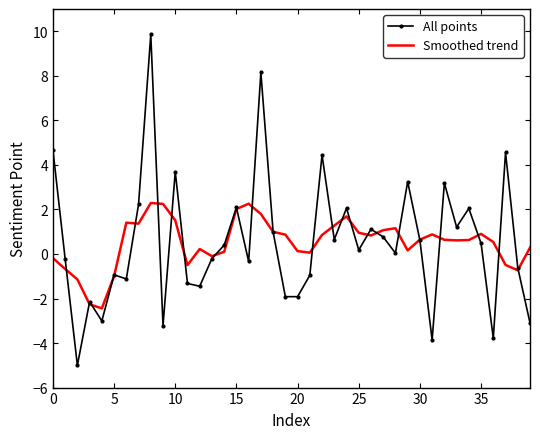

What is the minimum value shown in the chart?

-5.0